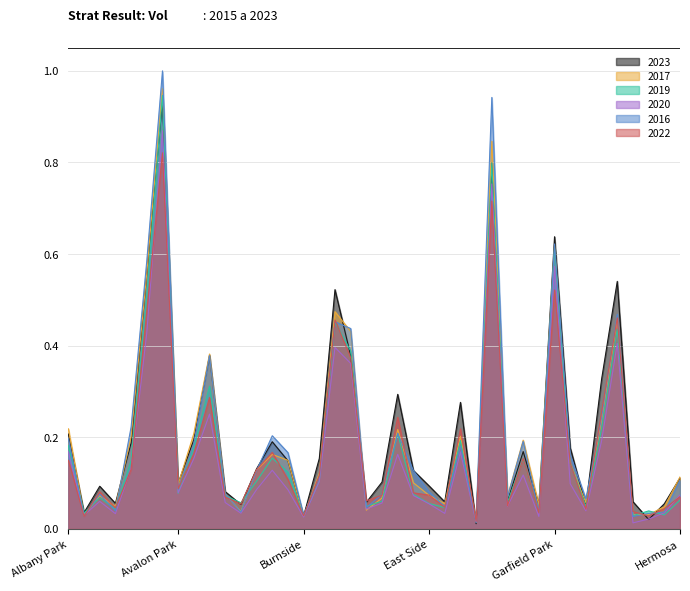

What position from the right is Edison Park?

14